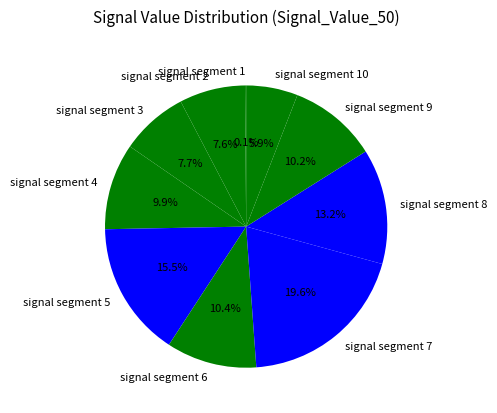

Does any single category account for the majority?

No